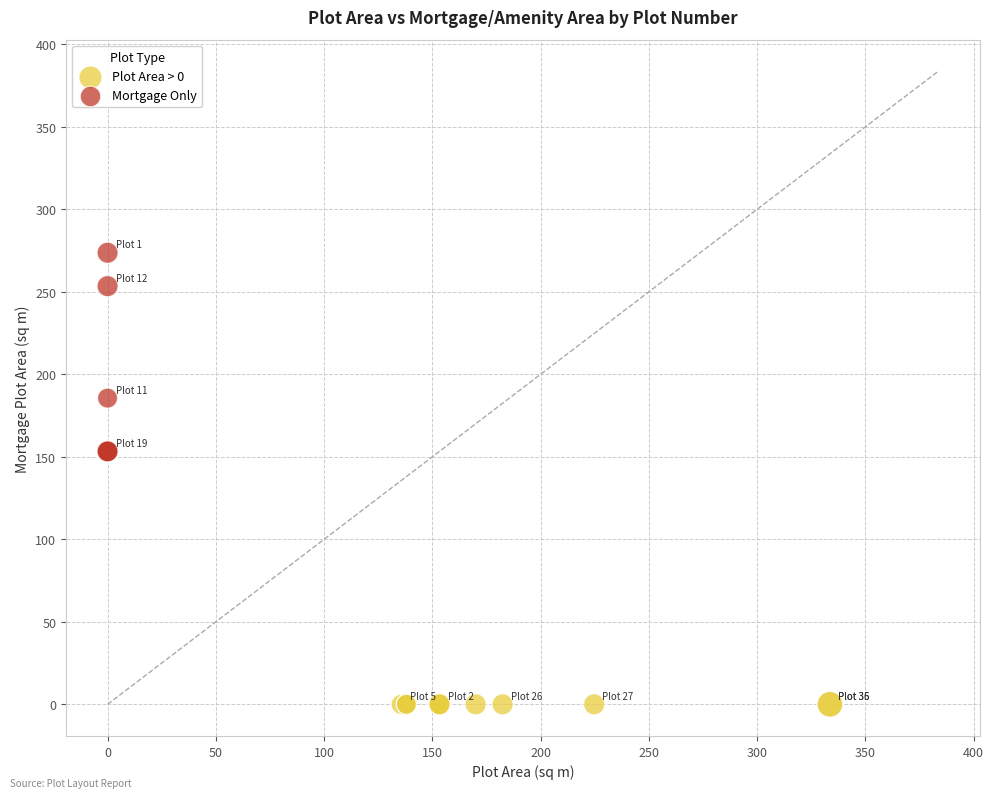

Which series reaches the minimum Y coordinate?

Plot Area > 0